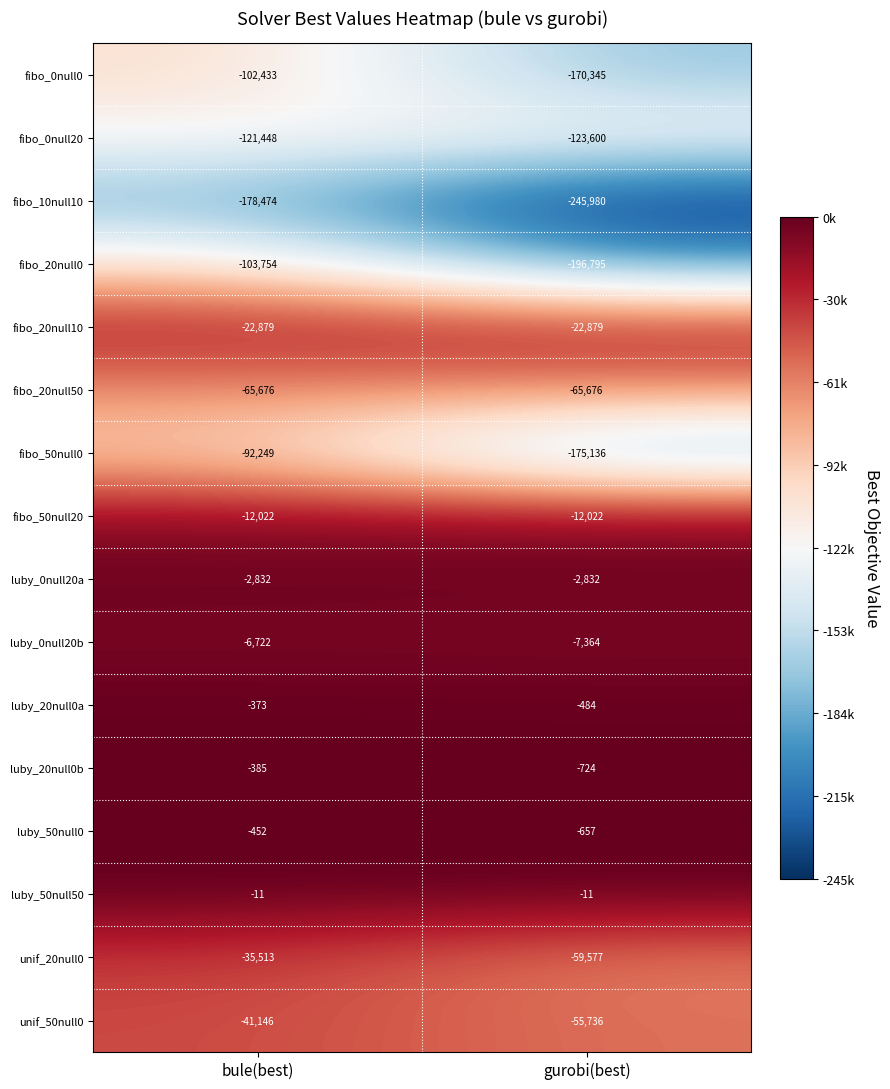

What is the approximate value of luby_20null0a at bule(best), to the nearest 10?

-370